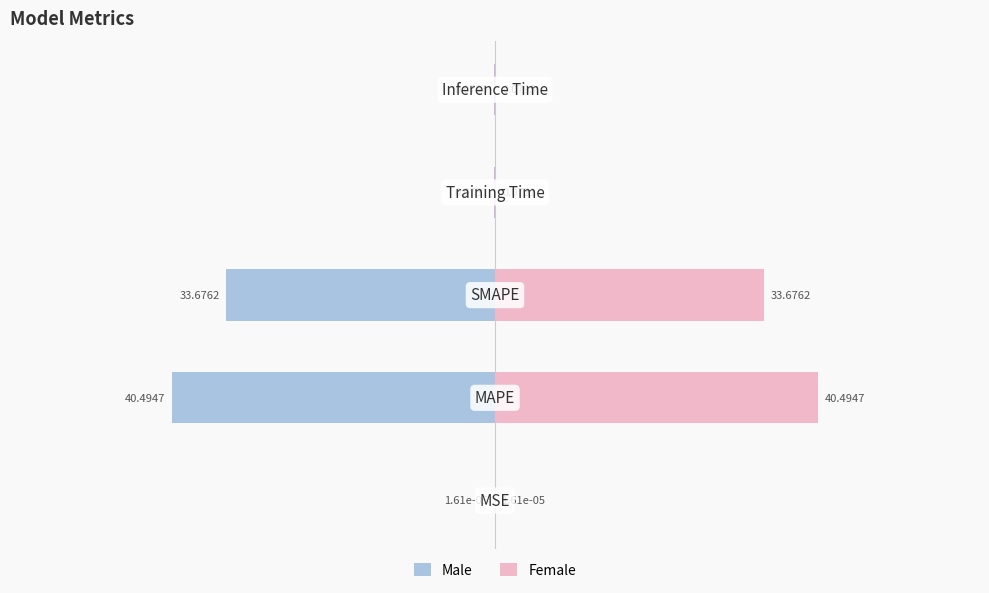

Rank the series by their maximum value, from highest to lowest.

Female, Male